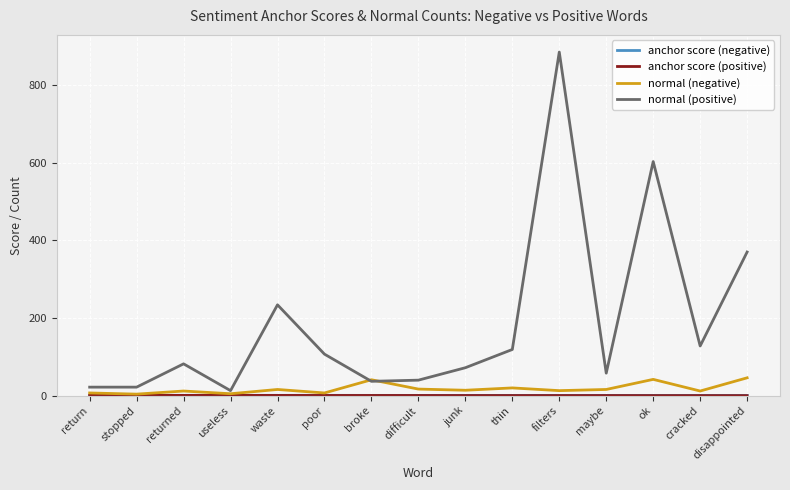

What is the maximum value shown in the chart?

885.0